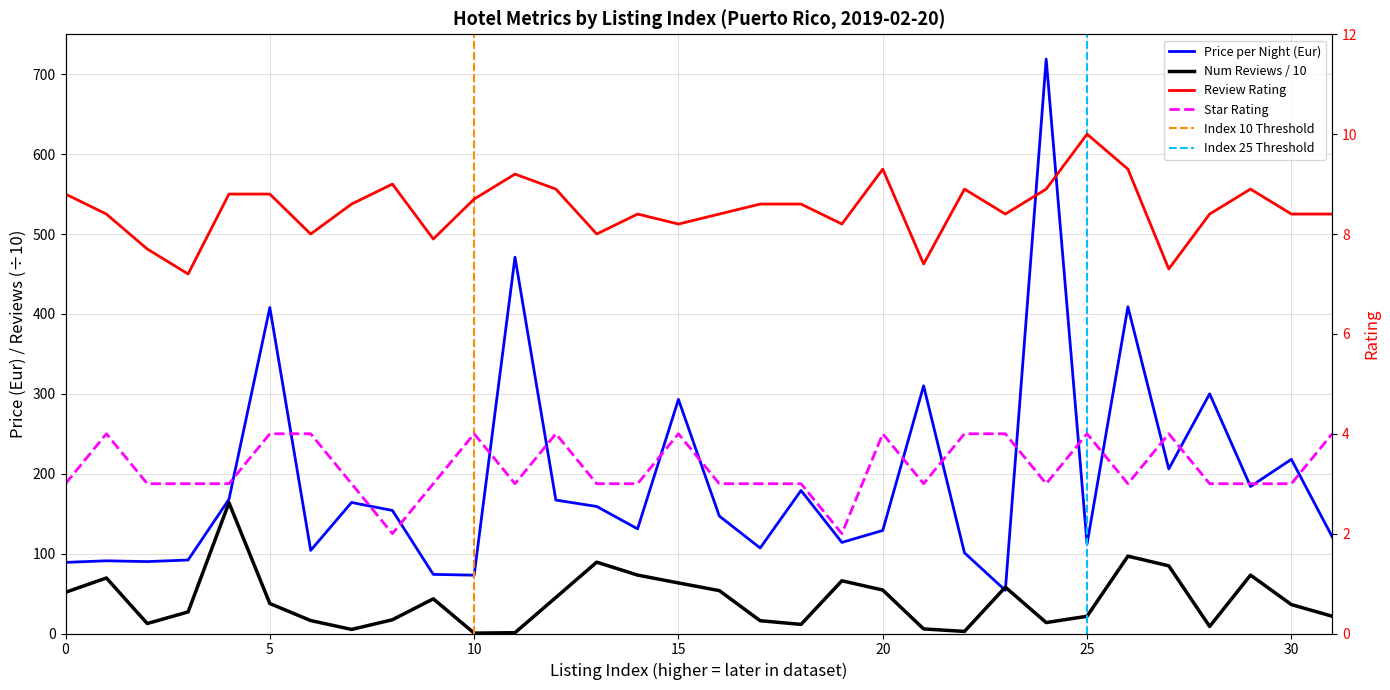

What is the total value across all series at 28?

320.2